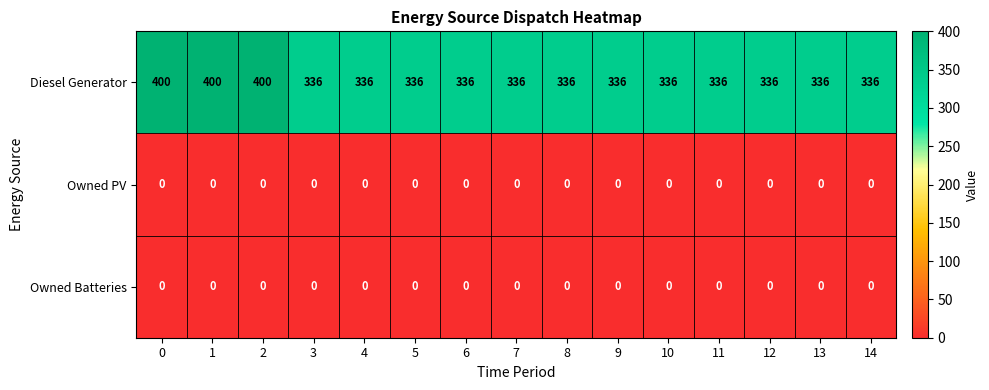

Between 0 and 9, which series saw the biggest shift?

Diesel Generator